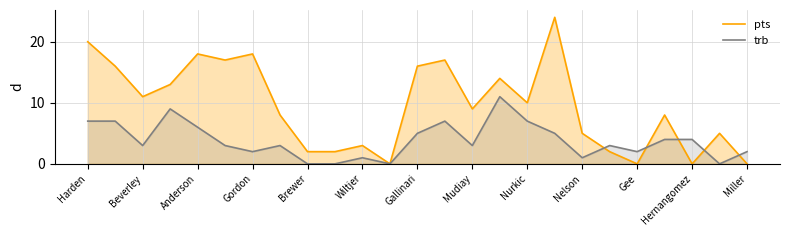

Reading left to right, list all the values displayed in this chart.

pts: 20	16	11	13	18	17	18	8	2	2	3	0	16	17	9	14	10	24	5	2	0	8	0	5	0
trb: 7	7	3	9	6	3	2	3	0	0	1	0	5	7	3	11	7	5	1	3	2	4	4	0	2